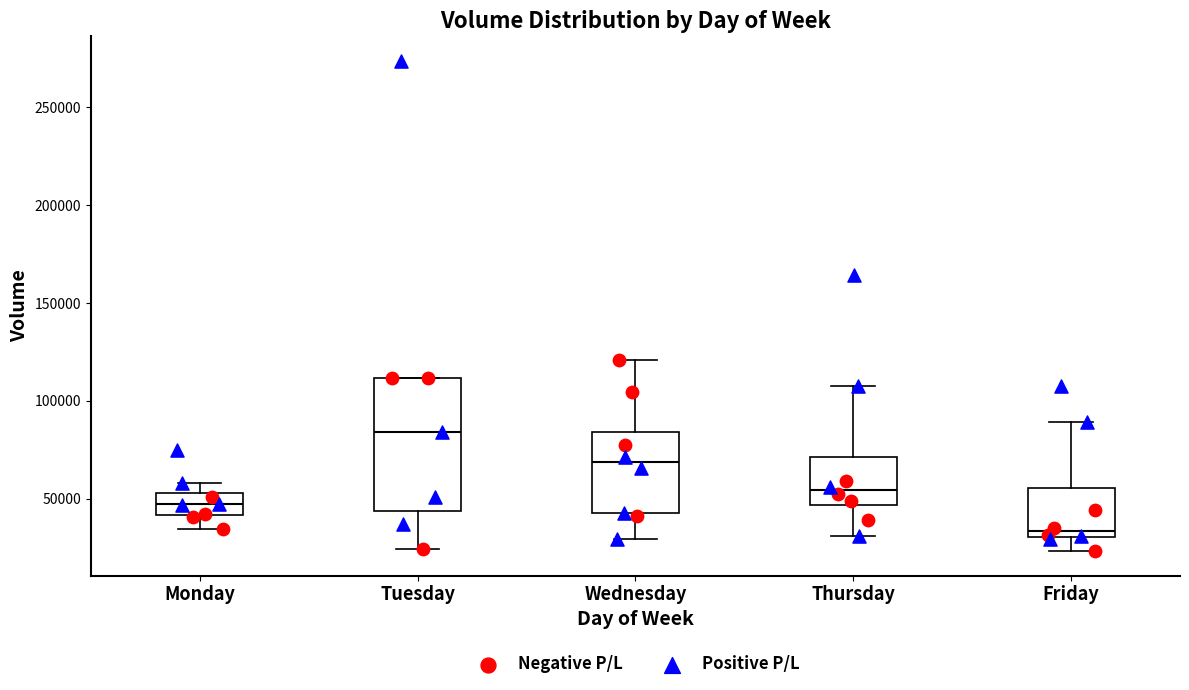

Which box is the tallest, from its lower edge to its upper edge?

Tuesday